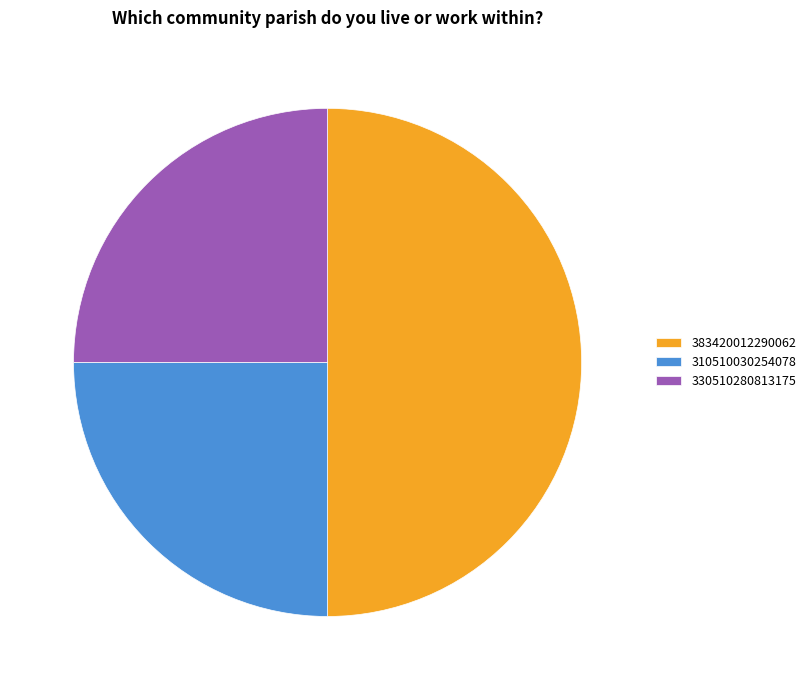

True or false: 383420012290062 accounts for 50% of the total.

True